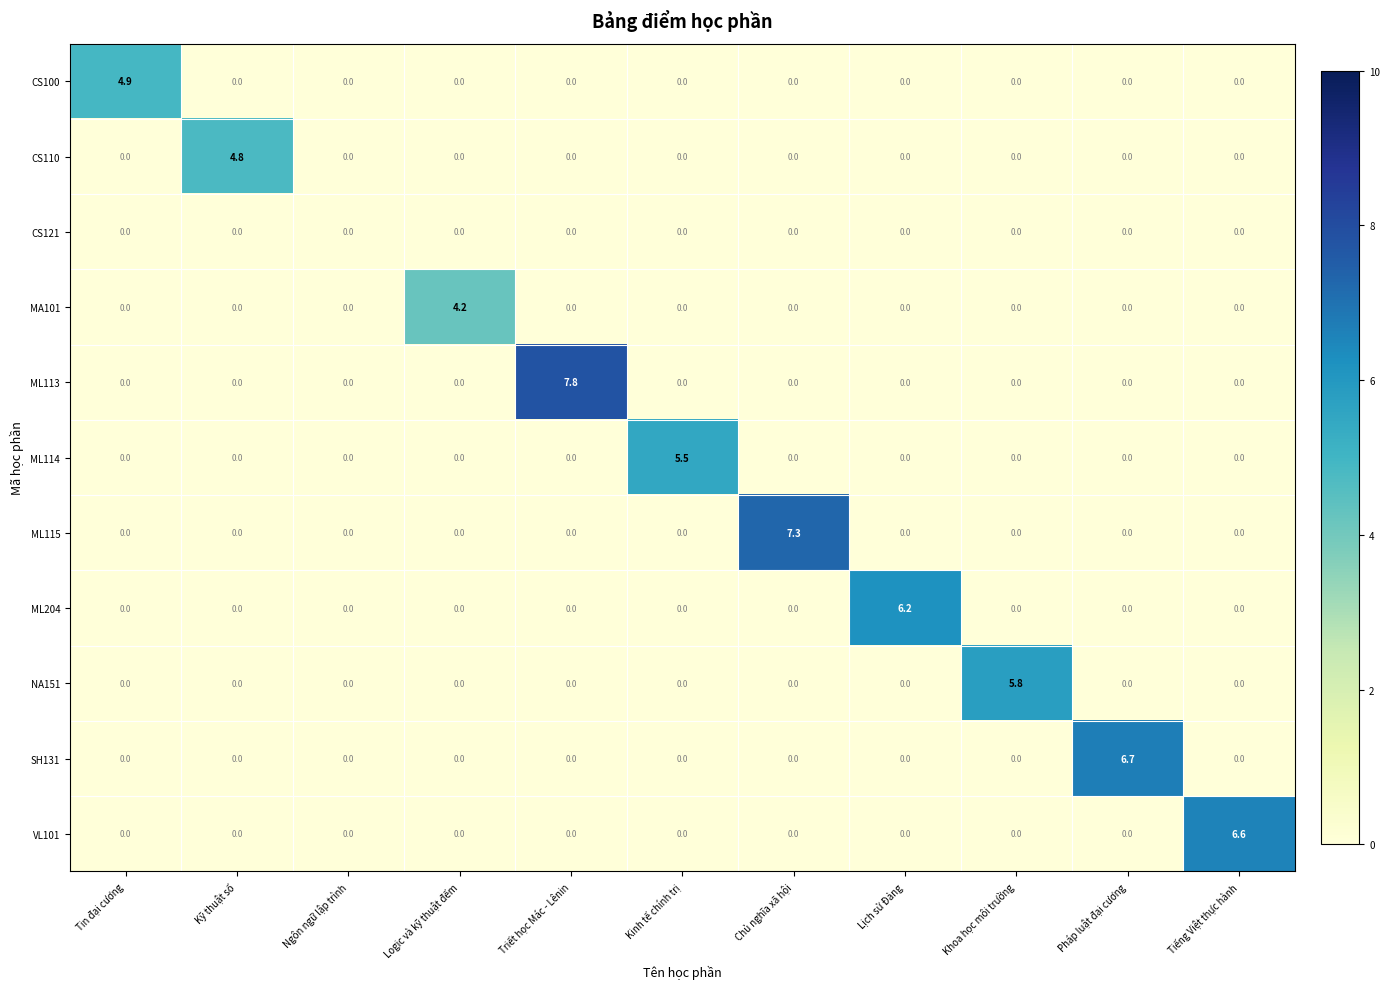

What is the total value across all series at Pháp luật đại cương?

6.7